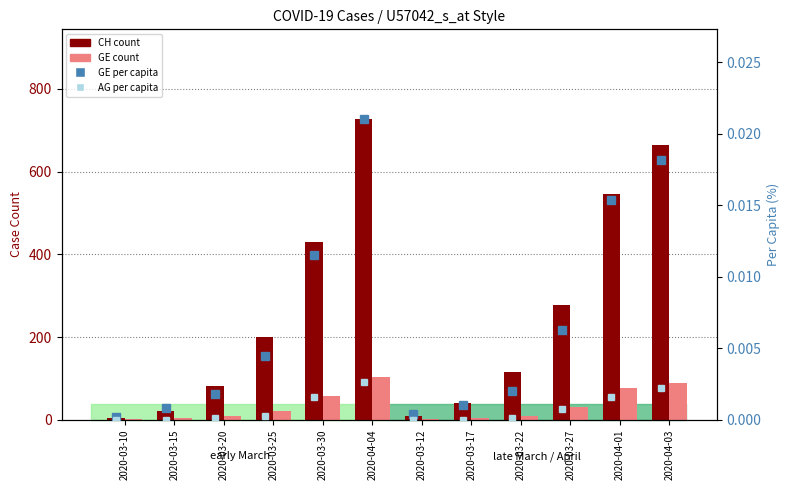

What is the total value across all series at 2020-03-10?

6.0